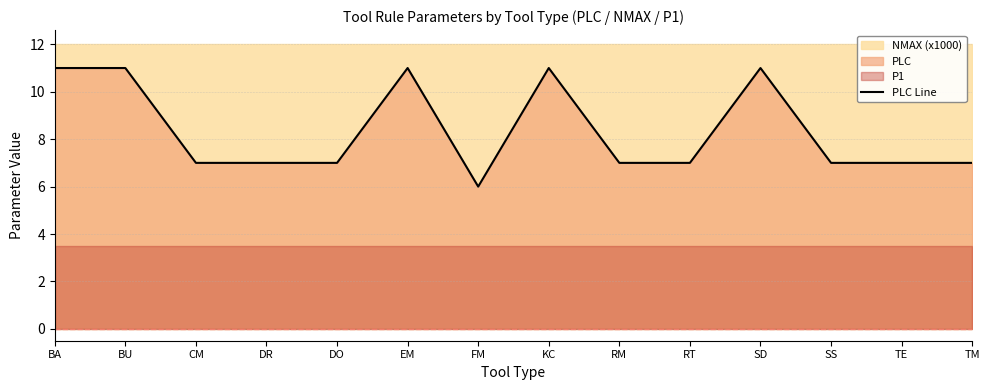

How many data points are less than 7?

1